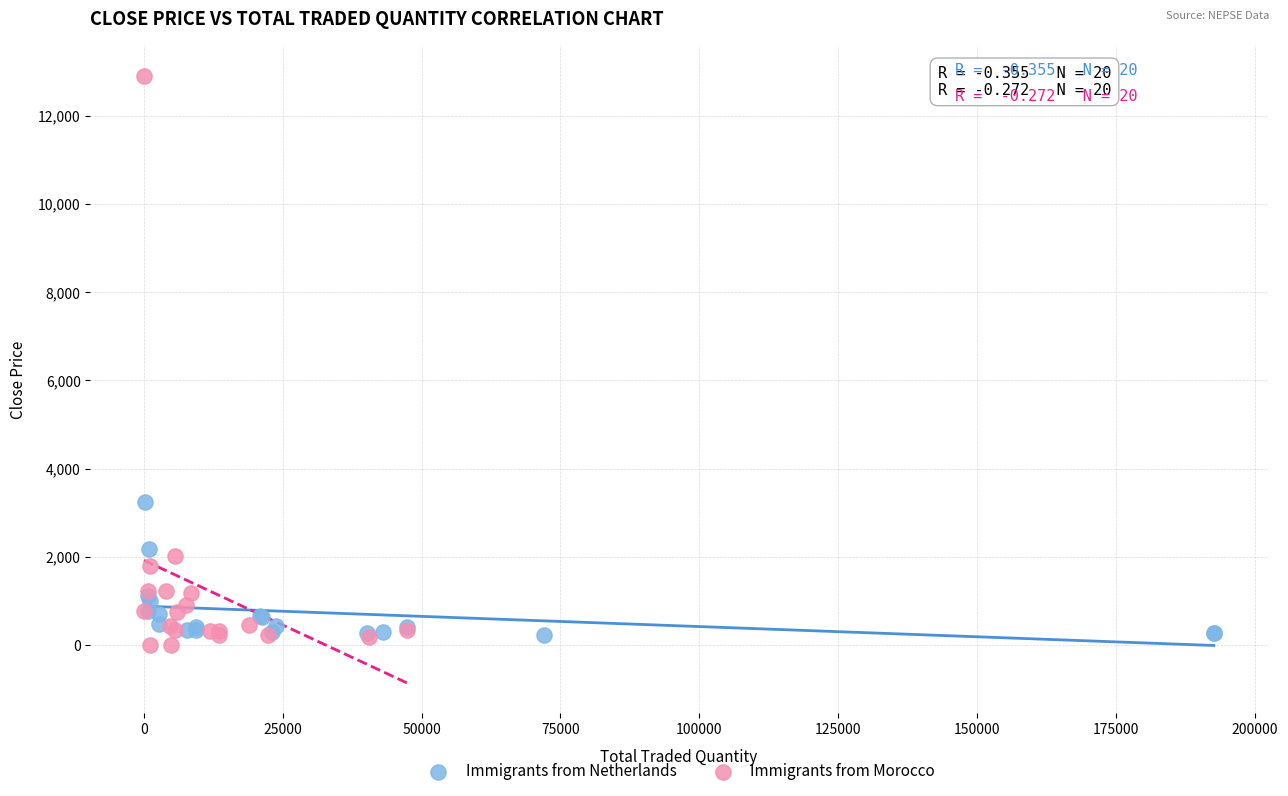

Which series reaches the minimum Y coordinate?

Immigrants from Morocco